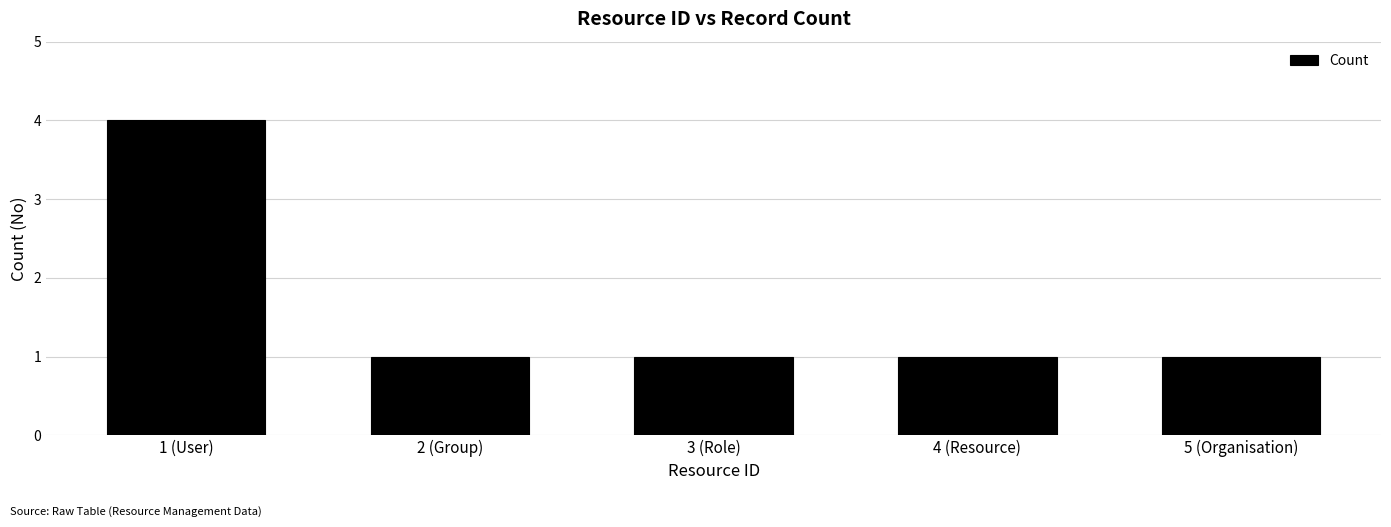

What is the sum of the values at 5 (Organisation) and 2 (Group)?

2